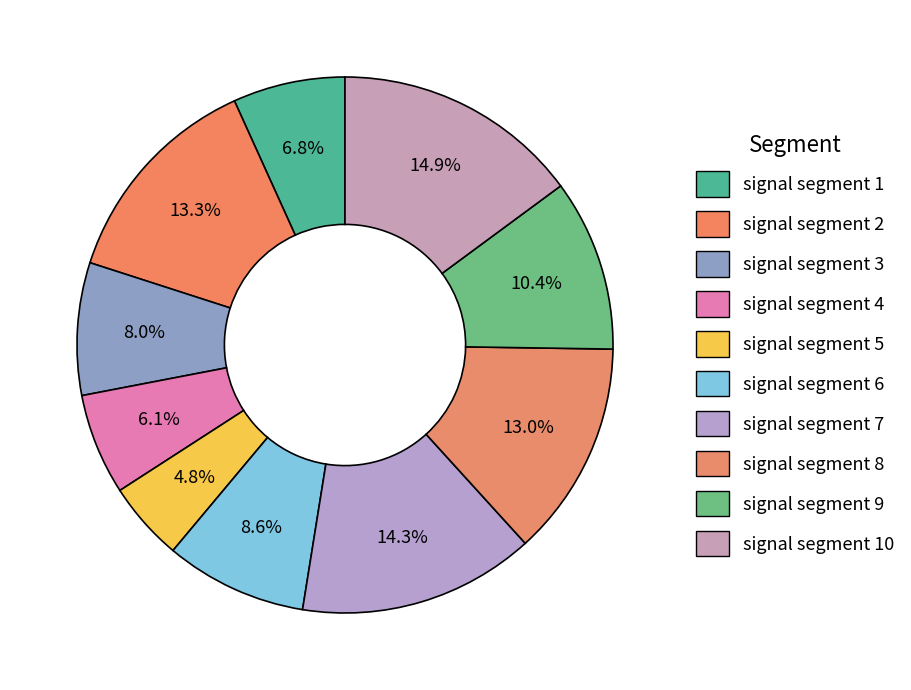

How many segments does this pie chart have?

10